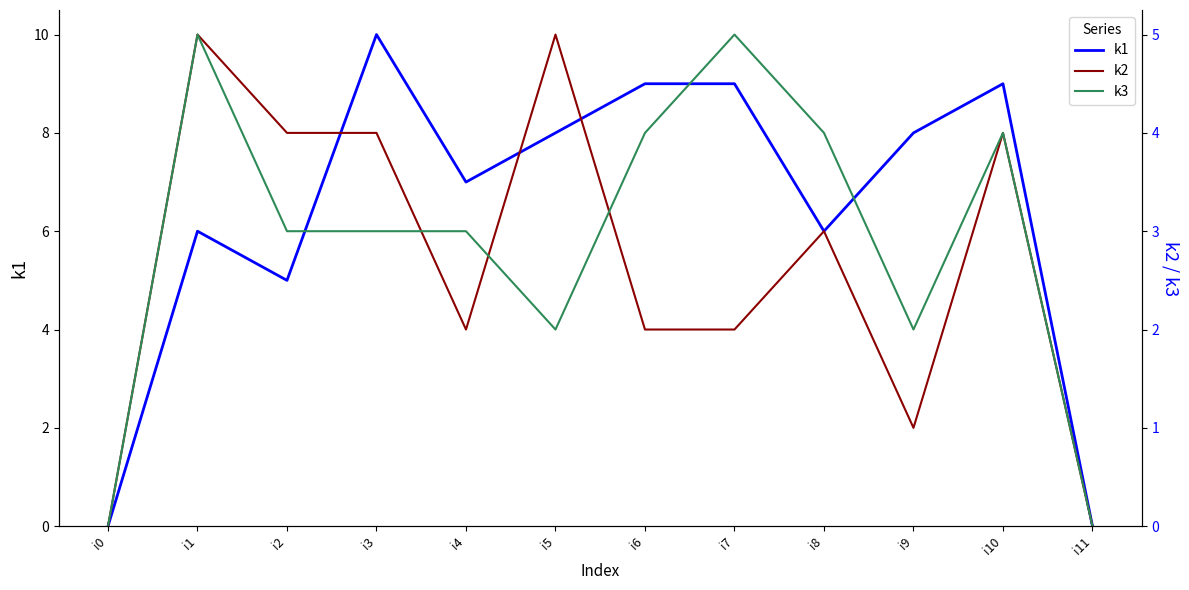

What is the difference between the highest and lowest values at i3?

7